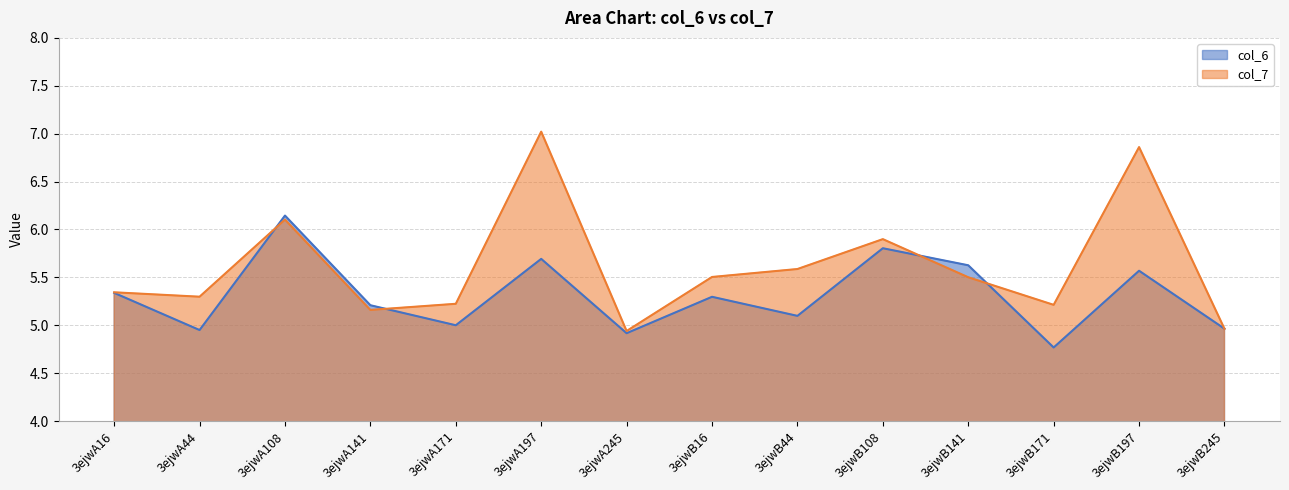

After their last crossing, which series has the higher values: col_6 or col_7?

col_6